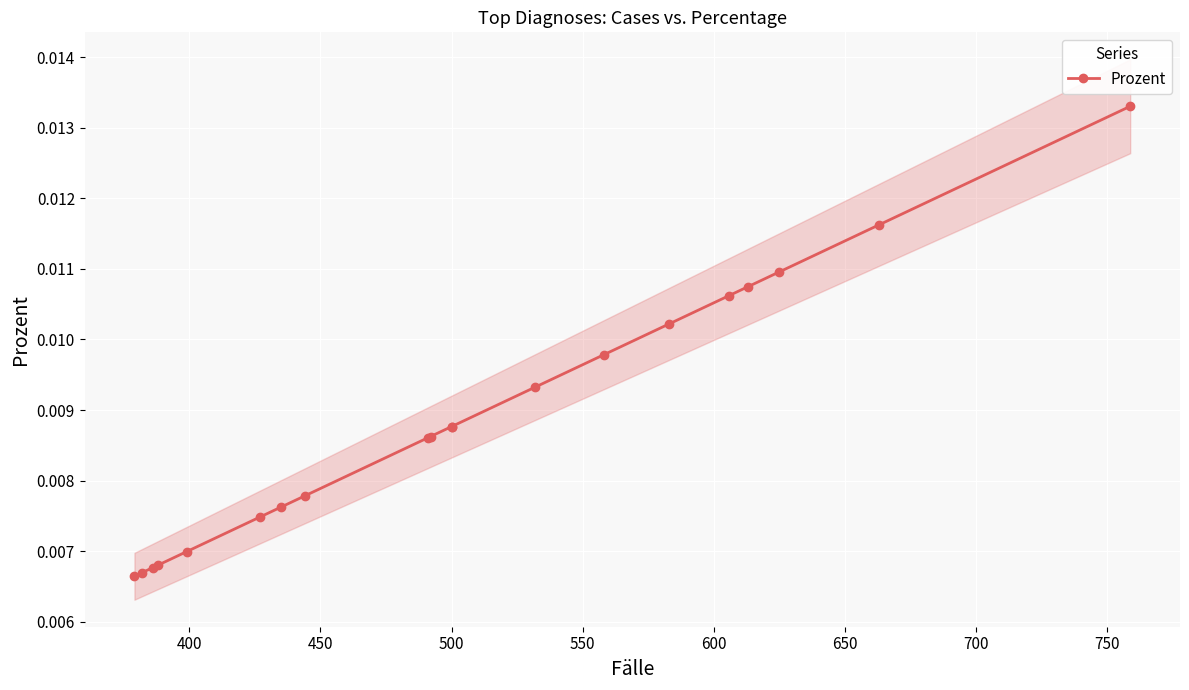

How many series are shown in this chart?

1